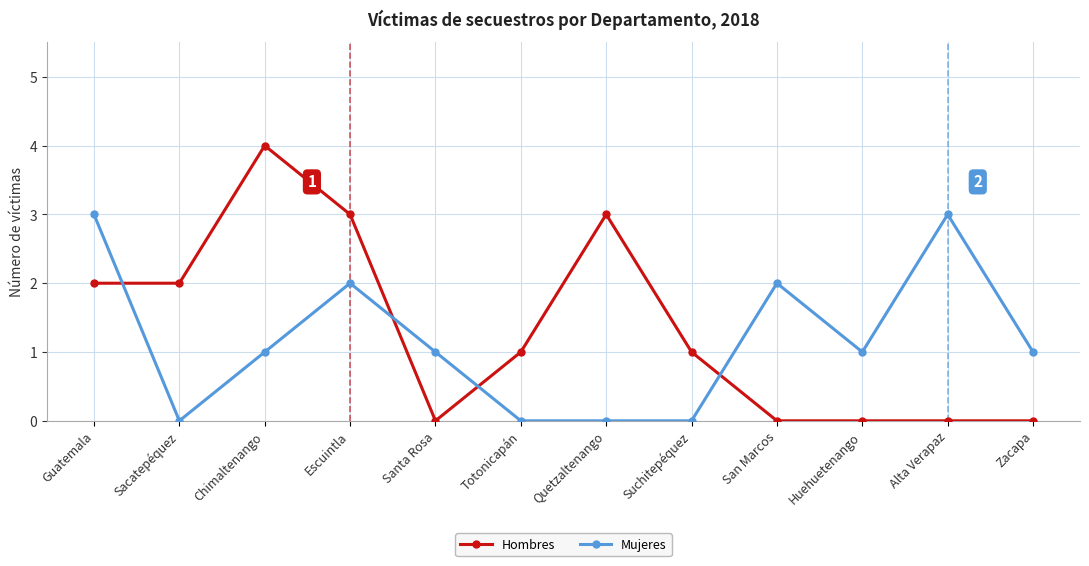

What is the difference between the highest and lowest values at Suchitepéquez?

1